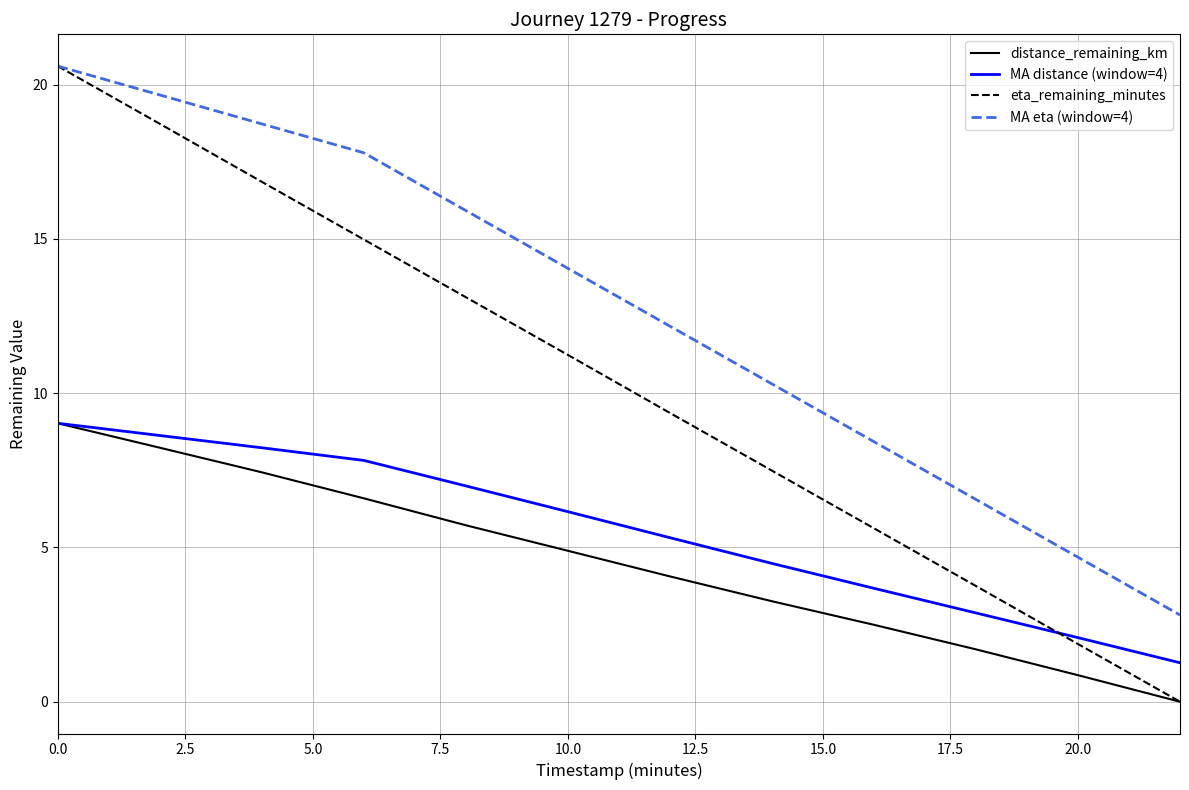

Count the number of data series in this chart.

4